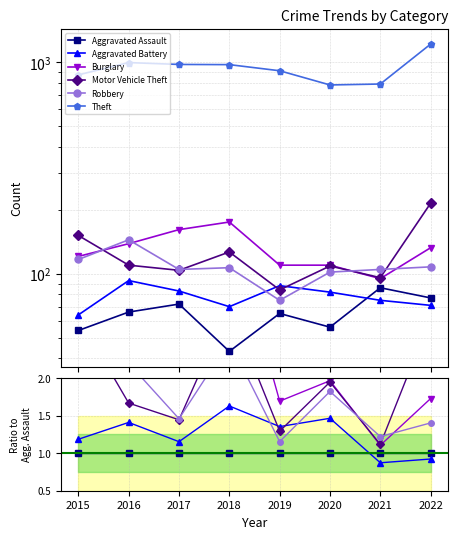

What is the difference between the maximum and minimum values in the Aggravated Battery series?

0.8